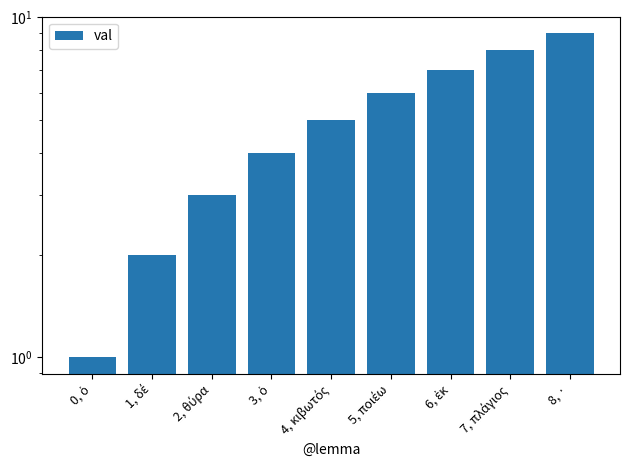

At which category does the chart reach its peak across all series?

8, ·